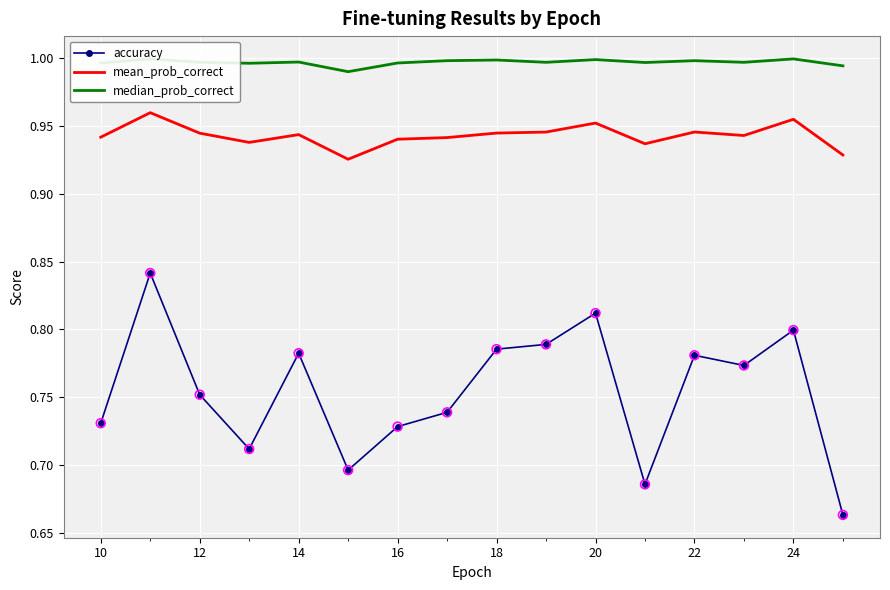

What are all the series names shown in the legend?

accuracy, mean_prob_correct, median_prob_correct